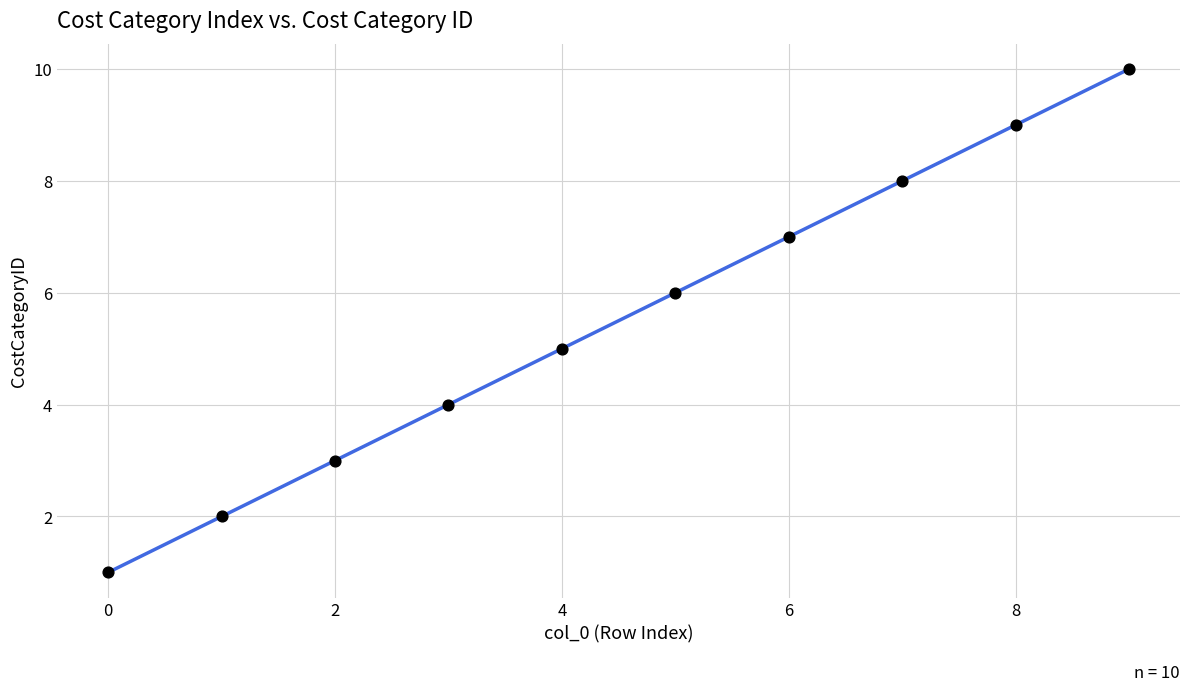

What is the range of Y values (max minus min)?

9